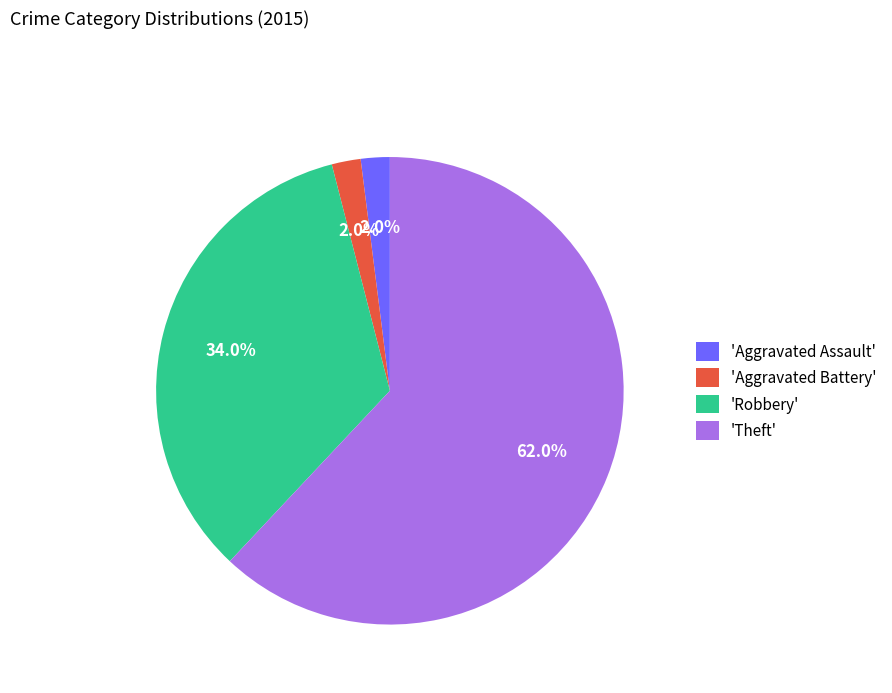

Which category accounts for the majority?

'Theft'